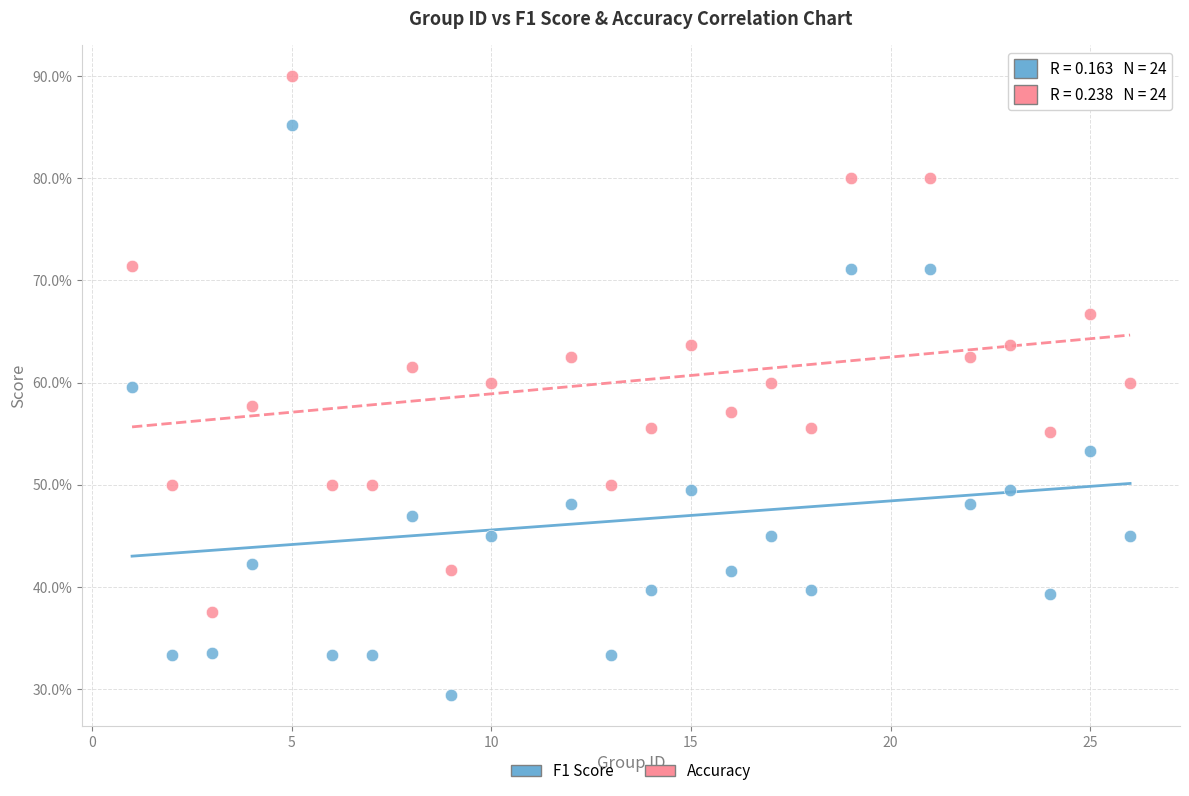

Which series has the widest spread of Y values?

F1 Score